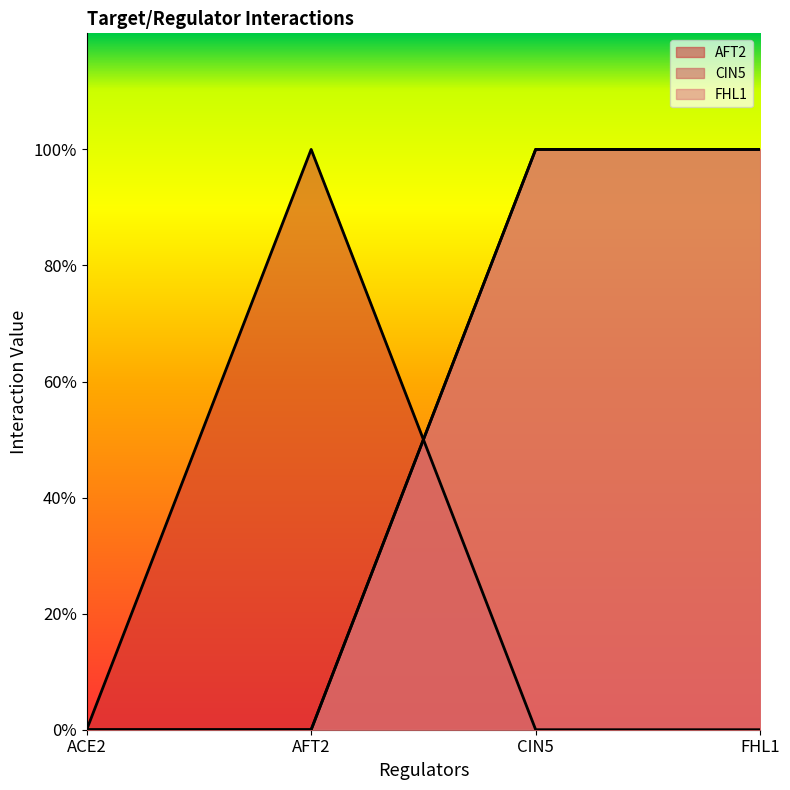

What position from the right is CIN5?

2